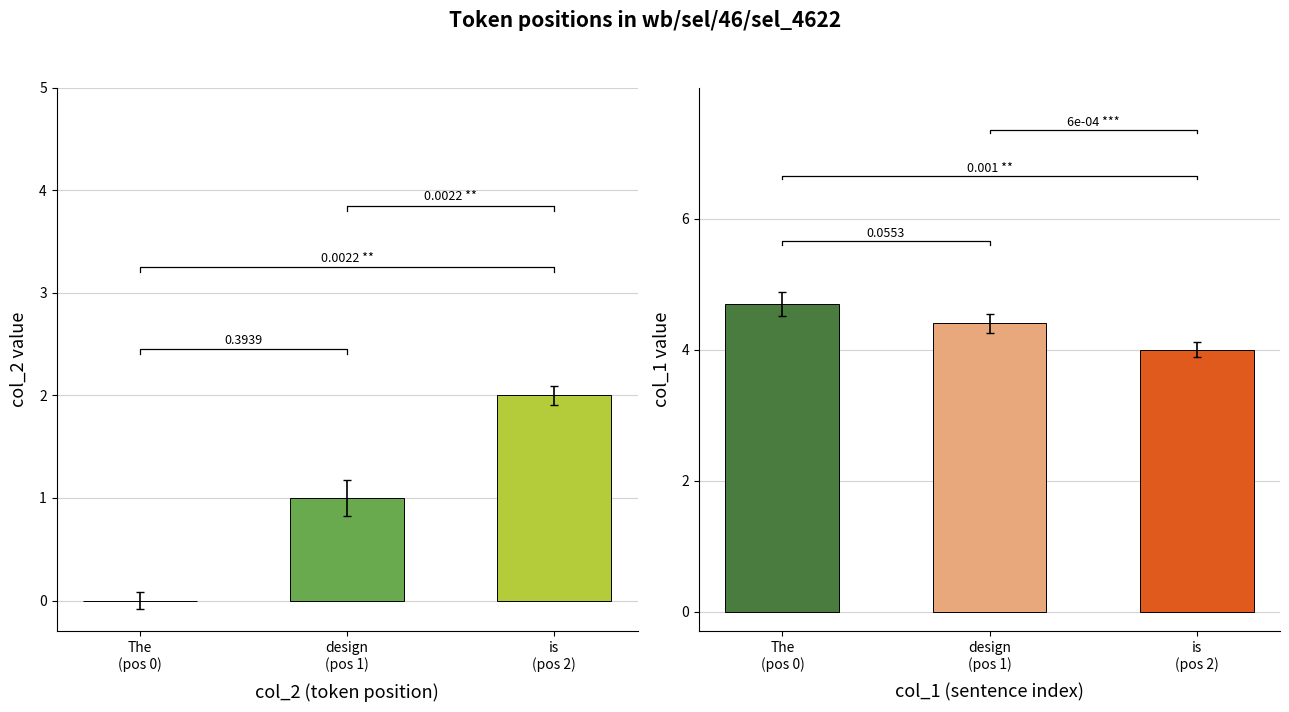

True or false: Token Index (col_2) has a value of 0.6 at design
(pos 1).

False